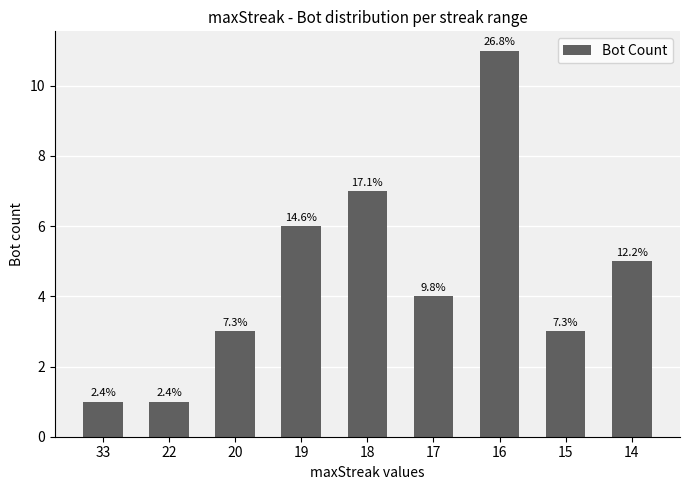

The chart shows a value of 15 at 16. True or false?

False